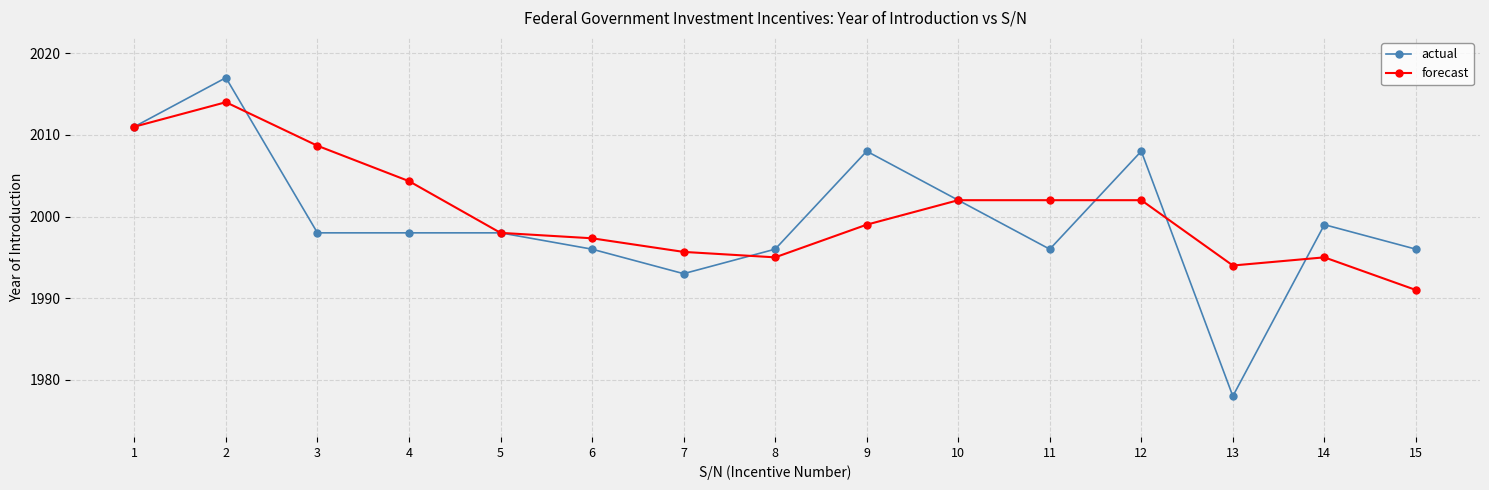

At 8, list the series in order from largest to smallest.

actual, forecast